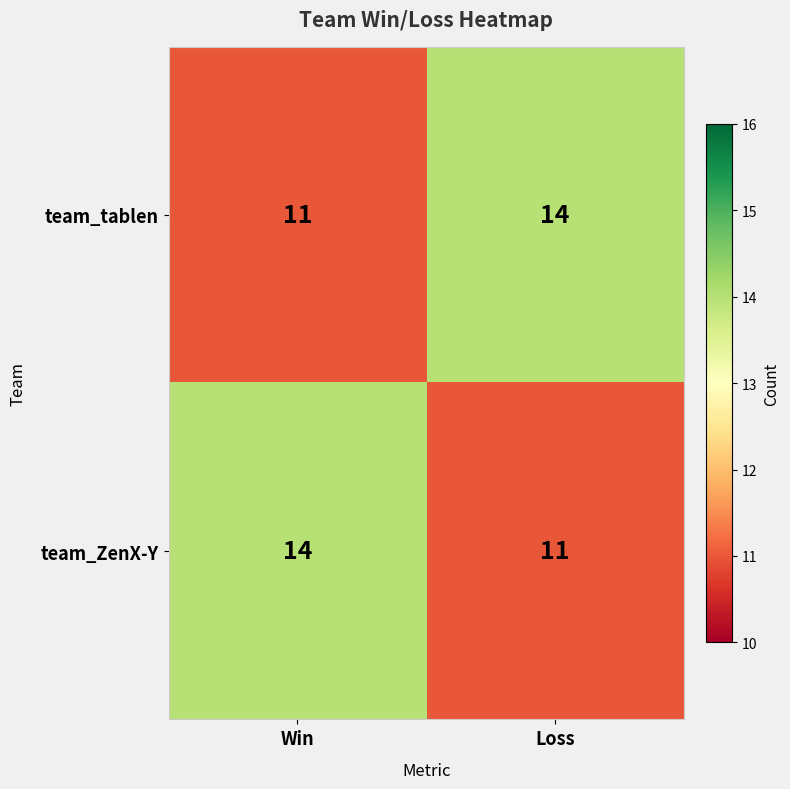

What is the approximate value of team_tablen at Loss?

14